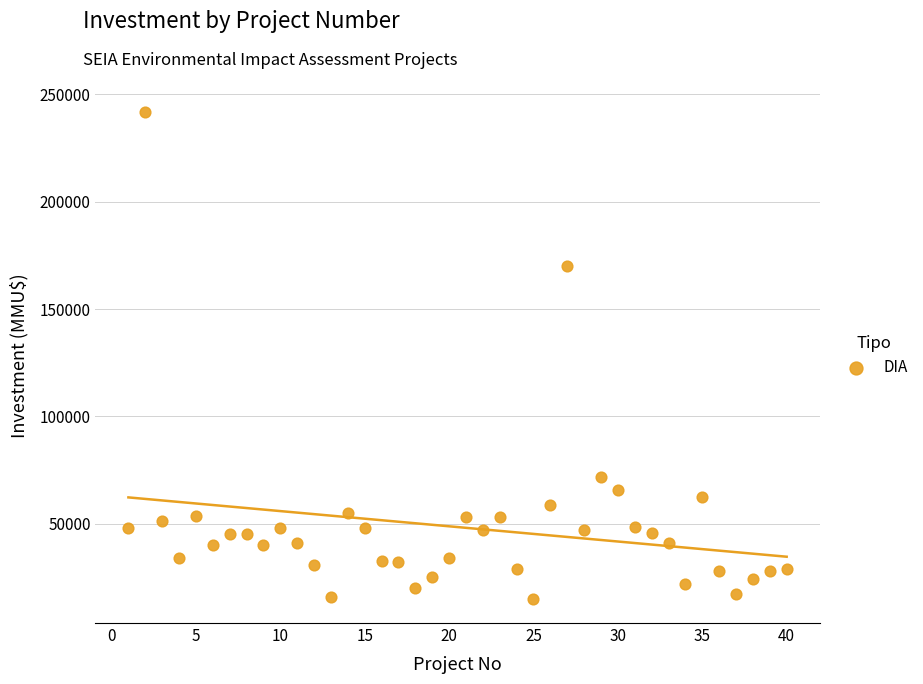

What Y value in the scatter plot is closest to 128304?

170000